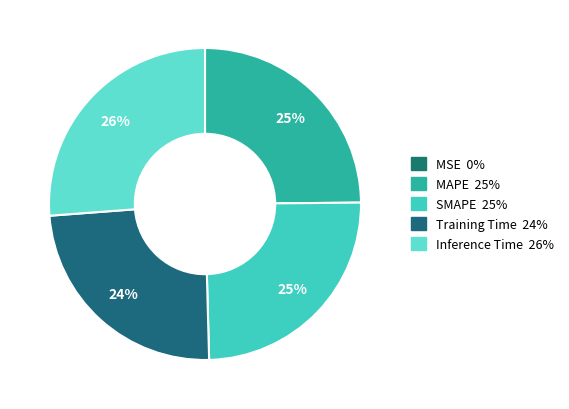

Which has a higher value, MAPE or SMAPE?

MAPE